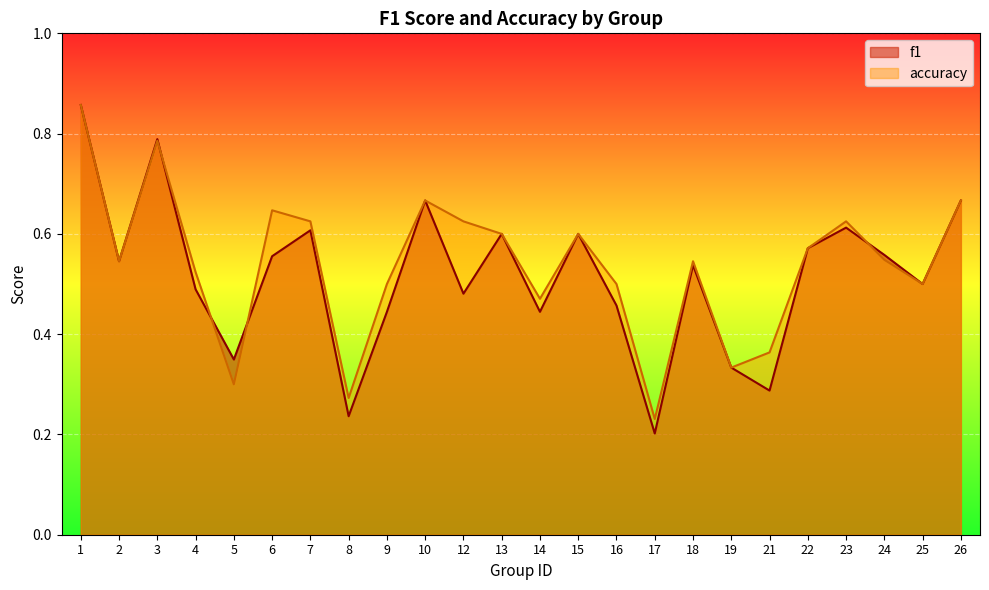

What are all the series names shown in the legend?

f1, accuracy